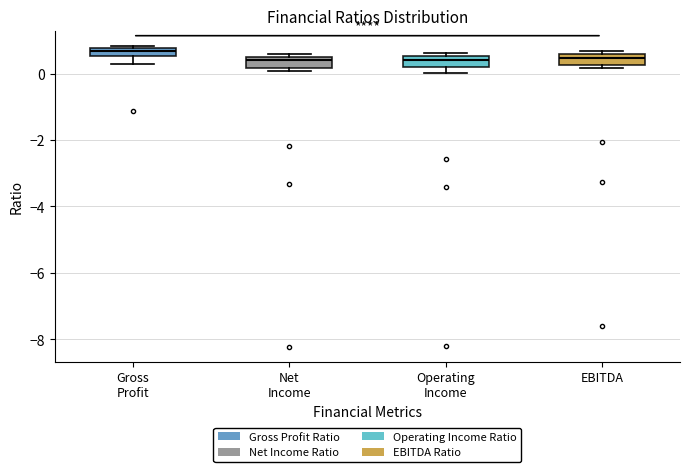

Where does the median line of the box for EBITDA sit on the y-axis? The values are not printed on the chart, so give them approximately, as read against the axis.

0.4